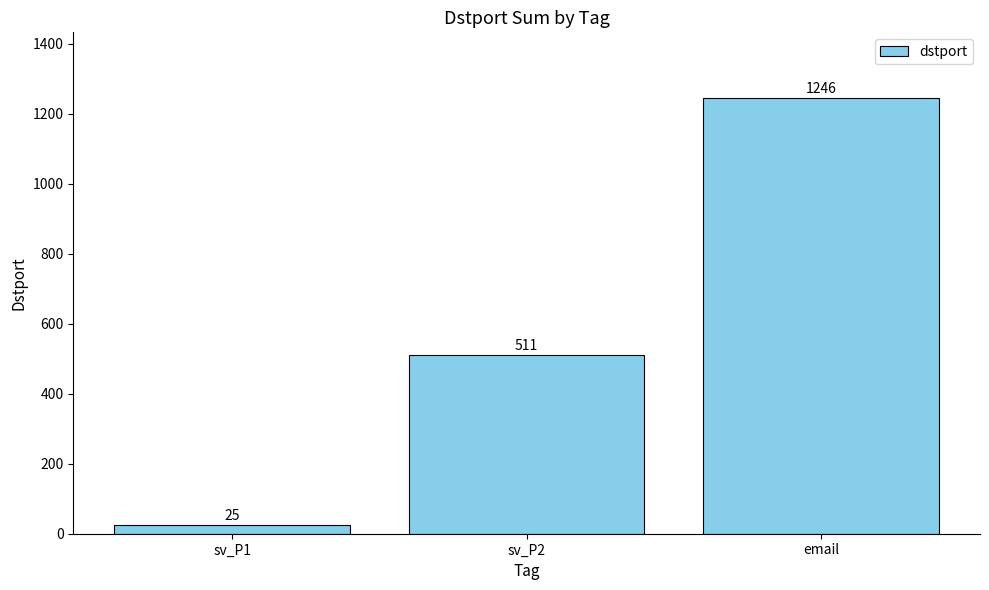

What is the value of the 2nd bar from the left?

511